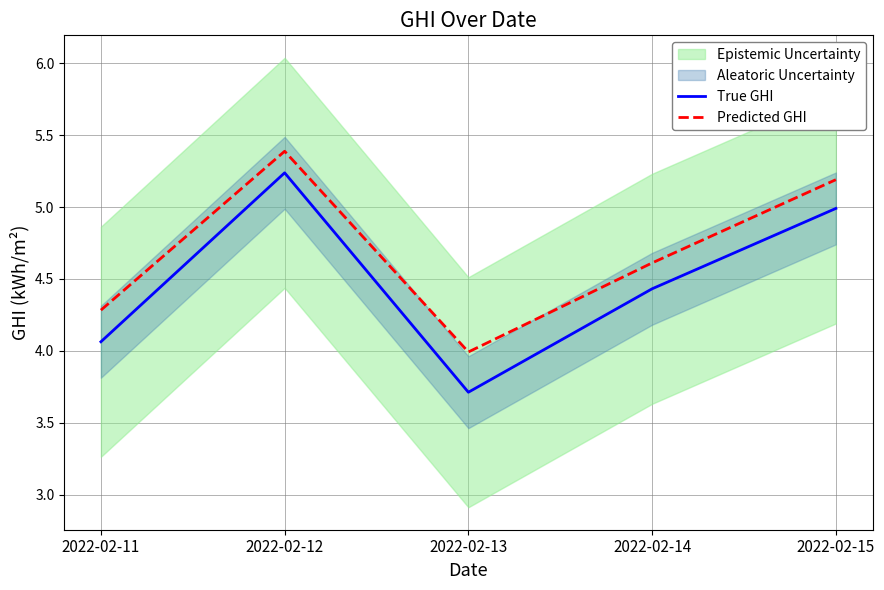

Rank the series at 2022-02-14 from lowest to highest value.

True GHI, Predicted GHI